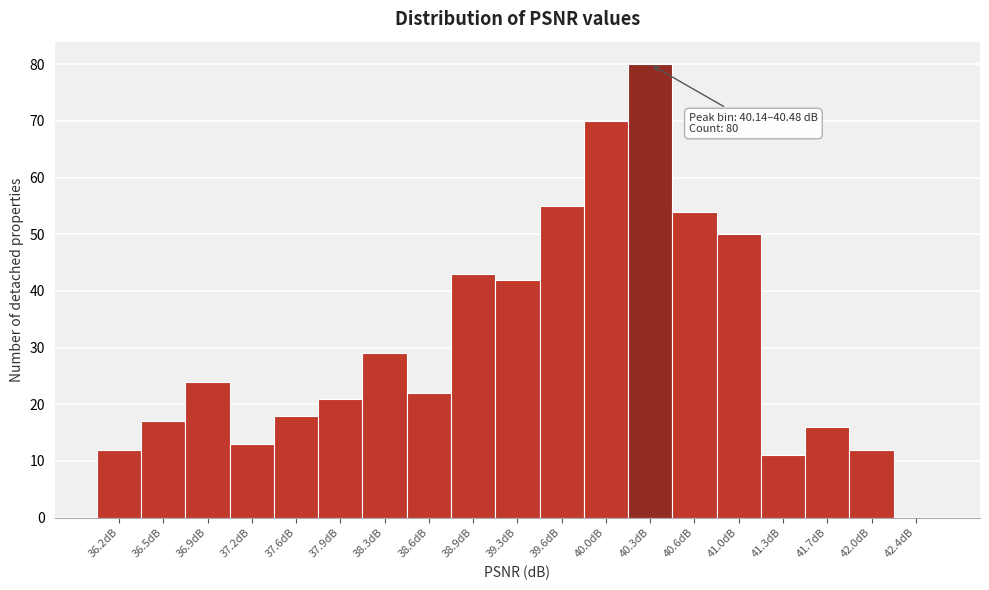

Over which range of the x-axis is the bar tallest?

40.15 to 40.50